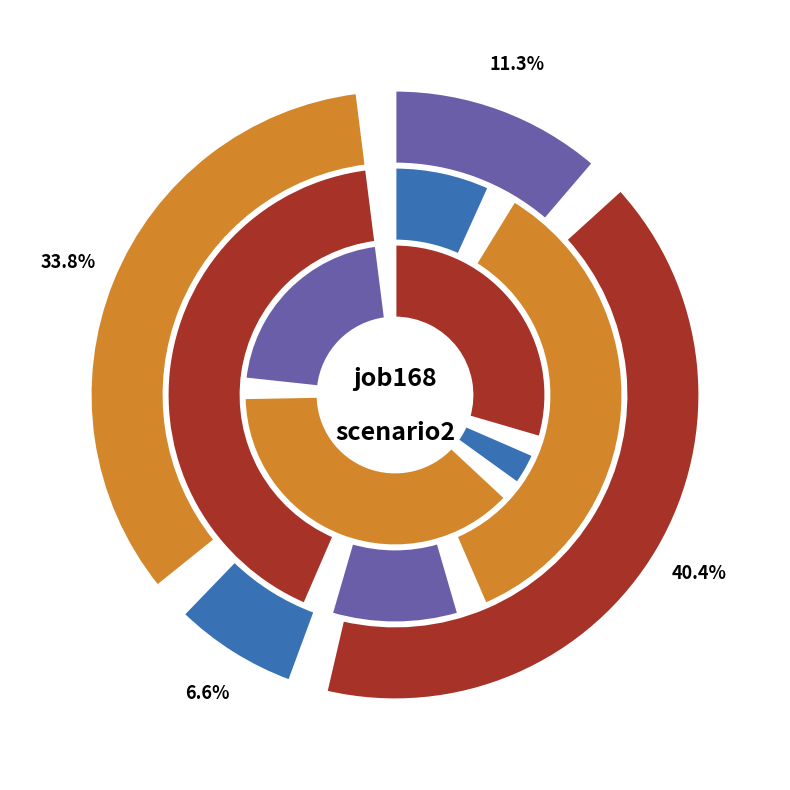

Is there a majority slice in this chart?

No